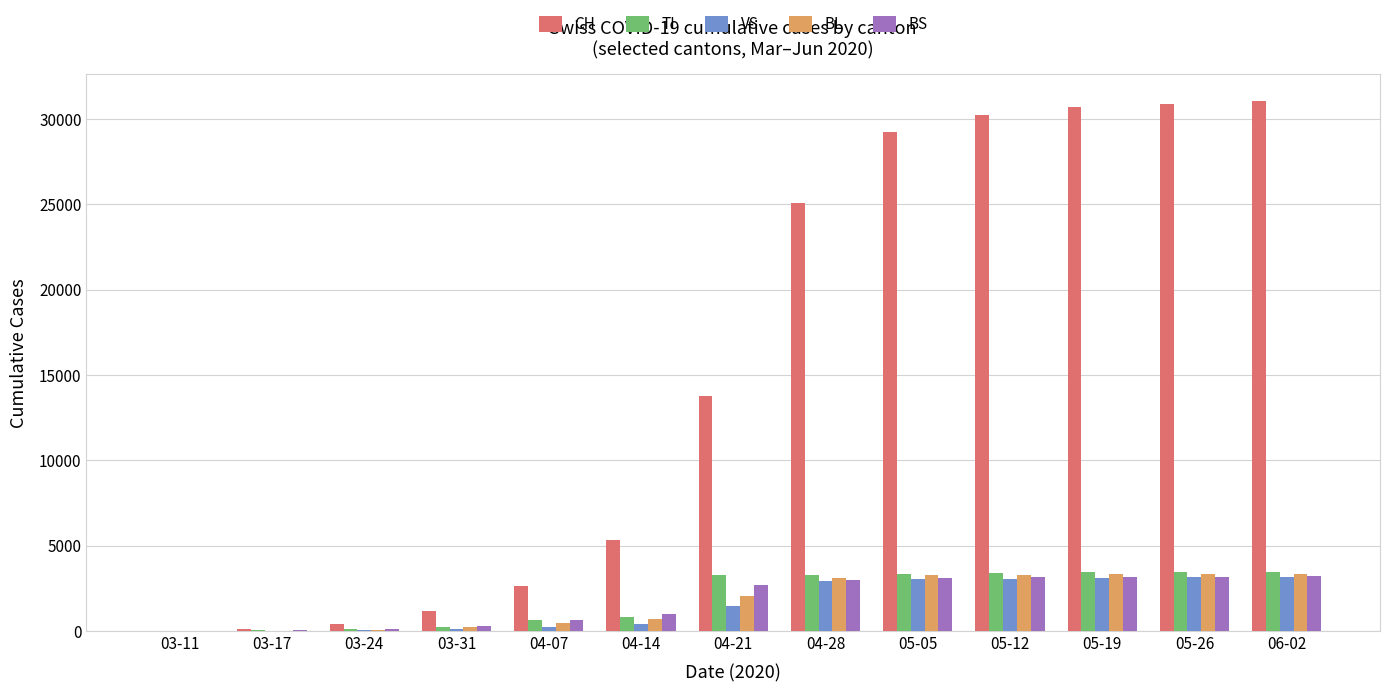

What is the sum of all BL values?

23079